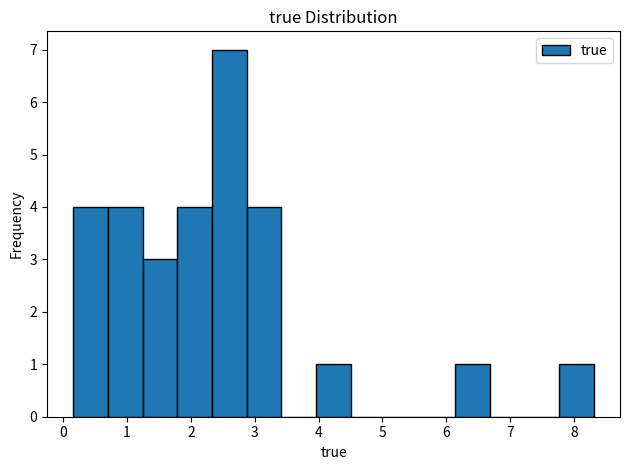

How tall is the bar that spans 2.3 to 2.9 on the x-axis? Neither the bar edges nor the heights are printed on the chart, so give them approximately, as read against the axes.

7